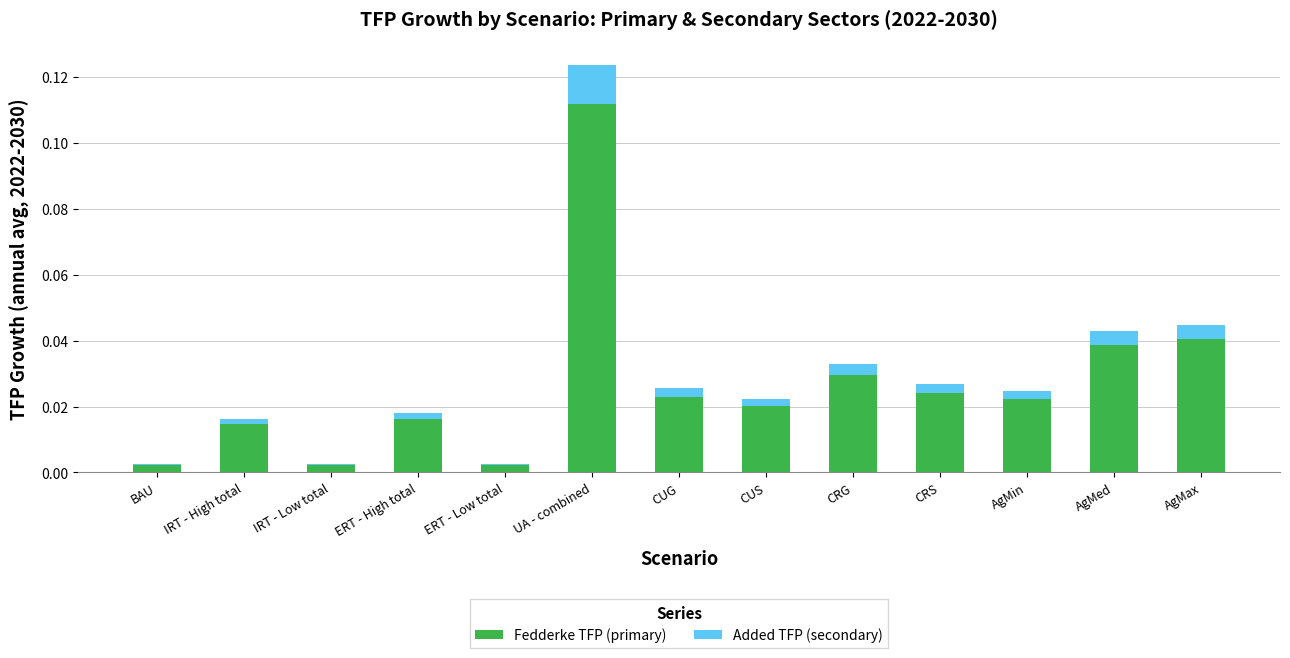

At which label does Fedderke TFP (primary) reach its peak?

UA - combined